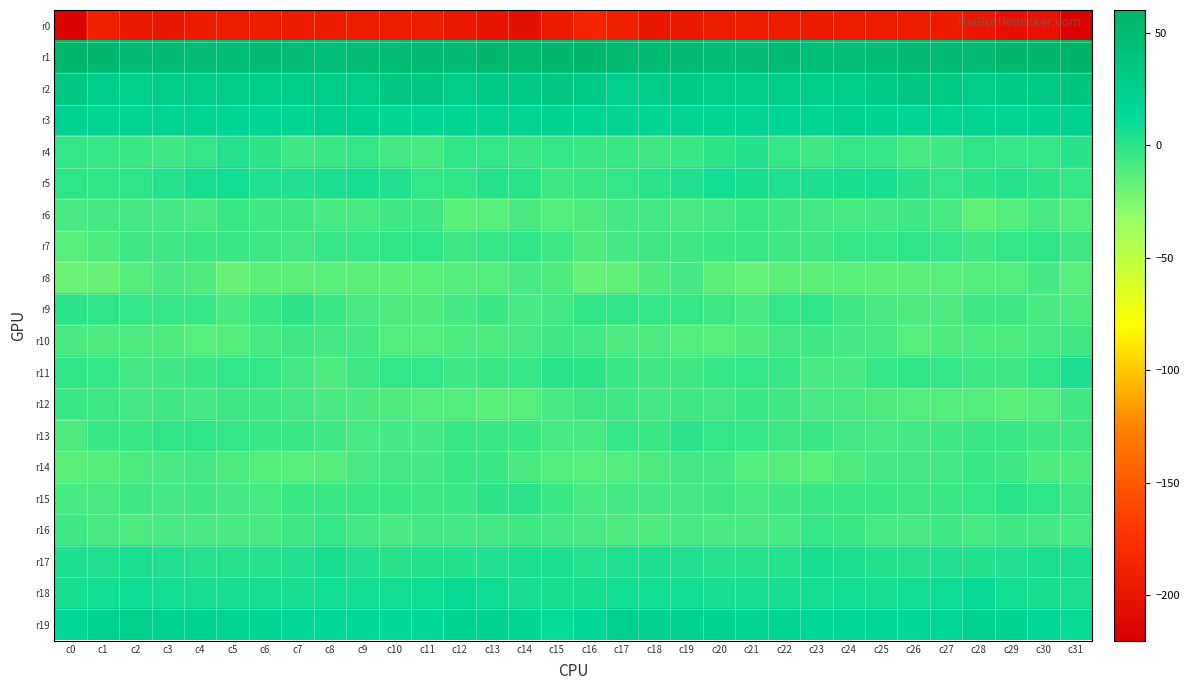

Reading left to right, list all the values displayed in this chart.

r0: c0=-216.3	c1=-189.8	c2=-196.2	c3=-197.7	c4=-194.0	c5=-192.4	c6=-191.9	c7=-194.6	c8=-194.4	c9=-192.2	c10=-193.0	c11=-193.7	c12=-197.0	c13=-201.9	c14=-203.7	c15=-195.2	c16=-185.8	c17=-191.1	c18=-197.7	c19=-196.6	c20=-192.8	c21=-192.1	c22=-192.6	c23=-195.6	c24=-192.5	c25=-193.0	c26=-193.0	c27=-194.3	c28=-198.9	c29=-203.5	c30=-202.4	c31=-217.0
r1: c0=54.6	c1=51.0	c2=49.1	c3=47.5	c4=46.3	c5=45.0	c6=48.8	c7=46.7	c8=42.3	c9=46.3	c10=46.8	c11=49.0	c12=49.1	c13=51.4	c14=50.5	c15=52.3	c16=53.1	c17=50.2	c18=48.4	c19=47.5	c20=45.1	c21=46.5	c22=49.1	c23=44.1	c24=43.9	c25=46.4	c26=47.6	c27=49.5	c28=49.6	c29=51.9	c30=50.9	c31=58.4
r2: c0=34.1	c1=26.8	c2=25.4	c3=29.1	c4=28.2	c5=28.4	c6=27.2	c7=27.4	c8=27.0	c9=28.8	c10=32.3	c11=33.6	c12=28.7	c13=29.9	c14=30.9	c15=32.6	c16=30.4	c17=25.3	c18=26.8	c19=29.4	c20=27.8	c21=28.0	c22=27.4	c23=27.0	c24=27.3	c25=30.1	c26=33.5	c27=31.7	c28=28.4	c29=31.0	c30=31.6	c31=36.6
r3: c0=20.6	c1=19.3	c2=19.1	c3=19.5	c4=18.3	c5=17.8	c6=16.6	c7=17.1	c8=21.9	c9=21.4	c10=16.9	c11=16.6	c12=18.7	c13=19.1	c14=18.7	c15=20.2	c16=18.4	c17=19.1	c18=18.6	c19=19.5	c20=18.0	c21=17.3	c22=16.5	c23=18.6	c24=22.5	c25=19.6	c26=16.6	c27=17.0	c28=19.1	c29=18.8	c30=19.8	c31=22.8
r4: c0=-2.7	c1=-3.9	c2=-4.3	c3=-5.8	c4=-2.4	c5=2.5	c6=-0.3	c7=-6.1	c8=-4.0	c9=-2.4	c10=-7.1	c11=-8.0	c12=-1.4	c13=-2.1	c14=-4.5	c15=-2.6	c16=-4.7	c17=-4.2	c18=-5.1	c19=-4.9	c20=-0.4	c21=2.8	c22=-3.2	c23=-5.9	c24=-2.9	c25=-3.6	c26=-8.2	c27=-5.7	c28=-0.7	c29=-3.9	c30=-3.1	c31=1.4
r5: c0=-1.2	c1=-1.7	c2=-0.9	c3=2.3	c4=6.6	c5=7.2	c6=3.3	c7=4.1	c8=5.0	c9=6.6	c10=3.6	c11=-1.9	c12=-1.7	c13=2.2	c14=0.9	c15=-5.6	c16=-4.9	c17=-2.2	c18=0.8	c19=3.4	c20=7.8	c21=5.6	c22=3.2	c23=4.4	c24=5.8	c25=6.0	c26=1.5	c27=-2.2	c28=-0.5	c29=2.5	c30=-0.3	c31=-3.3
r6: c0=-8.5	c1=-7.5	c2=-7.5	c3=-7.4	c4=-8.9	c5=-4.3	c6=-6.5	c7=-6.7	c8=-7.8	c9=-7.9	c10=-6.0	c11=-6.4	c12=-13.8	c13=-13.8	c14=-9.2	c15=-11.9	c16=-9.8	c17=-7.8	c18=-7.0	c19=-8.8	c20=-7.1	c21=-4.9	c22=-6.7	c23=-7.1	c24=-7.9	c25=-7.4	c26=-5.8	c27=-8.1	c28=-15.7	c29=-11.9	c30=-8.8	c31=-12.1
r7: c0=-13.8	c1=-9.6	c2=-5.3	c3=-6.0	c4=-4.6	c5=-4.5	c6=-5.6	c7=-6.9	c8=-3.7	c9=-3.4	c10=-1.8	c11=-0.7	c12=-5.4	c13=-4.0	c14=-1.3	c15=-5.5	c16=-10.8	c17=-7.4	c18=-5.4	c19=-5.8	c20=-4.2	c21=-5.0	c22=-6.0	c23=-6.4	c24=-3.0	c25=-3.3	c26=-0.8	c27=-2.1	c28=-6.1	c29=-2.3	c30=-1.4	c31=-6.3
r8: c0=-18.9	c1=-18.7	c2=-12.2	c3=-8.5	c4=-10.7	c5=-17.8	c6=-15.5	c7=-14.6	c8=-14.2	c9=-14.5	c10=-15.4	c11=-14.0	c12=-12.1	c13=-11.9	c14=-8.5	c15=-10.9	c16=-18.2	c17=-16.1	c18=-11.1	c19=-7.6	c20=-14.4	c21=-17.2	c22=-14.8	c23=-14.8	c24=-14.1	c25=-15.1	c26=-14.4	c27=-13.7	c28=-11.7	c29=-11.1	c30=-7.7	c31=-13.5
r9: c0=0.3	c1=-1.0	c2=-2.0	c3=-3.6	c4=-3.8	c5=-8.2	c6=-4.7	c7=-0.6	c8=-4.2	c9=-8.6	c10=-10.3	c11=-10.8	c12=-7.4	c13=-4.5	c14=-7.8	c15=-6.8	c16=-1.6	c17=-1.1	c18=-3.0	c19=-3.4	c20=-5.5	c21=-7.9	c22=-2.4	c23=-1.2	c24=-6.4	c25=-9.2	c26=-10.4	c27=-10.3	c28=-5.8	c29=-5.1	c30=-9.0	c31=-9.9
r10: c0=-9.1	c1=-10.5	c2=-9.9	c3=-10.8	c4=-12.8	c5=-12.3	c6=-8.3	c7=-5.7	c8=-7.1	c9=-7.5	c10=-11.5	c11=-12.1	c12=-10.2	c13=-10.3	c14=-8.6	c15=-6.3	c16=-7.6	c17=-10.5	c18=-9.5	c19=-11.7	c20=-13.0	c21=-11.1	c22=-6.8	c23=-5.9	c24=-7.6	c25=-8.3	c26=-12.8	c27=-10.9	c28=-10.3	c29=-10.0	c30=-8.1	c31=-6.5
r11: c0=-1.7	c1=-3.2	c2=-6.9	c3=-5.7	c4=-4.5	c5=-2.3	c6=-2.6	c7=-7.1	c8=-10.3	c9=-5.6	c10=-1.9	c11=-1.9	c12=-5.6	c13=-5.0	c14=-3.6	c15=0.8	c16=-0.5	c17=-4.8	c18=-6.3	c19=-5.4	c20=-3.6	c21=-2.0	c22=-3.8	c23=-9.2	c24=-9.0	c25=-3.8	c26=-1.5	c27=-3.3	c28=-5.3	c29=-5.3	c30=-1.6	c31=5.2
r12: c0=-4.6	c1=-5.3	c2=-7.5	c3=-6.4	c4=-7.3	c5=-5.5	c6=-5.8	c7=-7.6	c8=-9.2	c9=-9.1	c10=-10.7	c11=-12.1	c12=-11.5	c13=-14.3	c14=-13.2	c15=-7.9	c16=-5.5	c17=-6.0	c18=-7.4	c19=-6.3	c20=-7.2	c21=-5.0	c22=-6.5	c23=-8.5	c24=-8.8	c25=-9.6	c26=-11.5	c27=-11.8	c28=-12.0	c29=-14.9	c30=-11.9	c31=-6.4
r13: c0=-9.9	c1=-4.6	c2=-4.0	c3=-1.3	c4=-1.0	c5=-2.7	c6=-5.1	c7=-5.0	c8=-5.9	c9=-7.9	c10=-7.4	c11=-7.5	c12=-5.0	c13=-4.7	c14=-4.8	c15=-8.0	c16=-8.3	c17=-3.6	c18=-4.0	c19=-0.1	c20=-2.0	c21=-3.2	c22=-5.6	c23=-4.8	c24=-6.8	c25=-7.8	c26=-7.4	c27=-6.5	c28=-5.0	c29=-4.0	c30=-6.0	c31=-6.4
r14: c0=-14.9	c1=-12.4	c2=-10.5	c3=-8.4	c4=-7.0	c5=-9.7	c6=-12.3	c7=-13.4	c8=-12.3	c9=-8.4	c10=-7.1	c11=-7.7	c12=-4.5	c13=-4.9	c14=-8.9	c15=-11.7	c16=-12.9	c17=-11.3	c18=-10.3	c19=-7.2	c20=-7.8	c21=-11.1	c22=-12.4	c23=-13.9	c24=-10.7	c25=-7.5	c26=-7.2	c27=-6.9	c28=-4.1	c29=-6.2	c30=-10.6	c31=-11.0
r15: c0=-8.3	c1=-8.7	c2=-6.5	c3=-7.6	c4=-6.5	c5=-7.3	c6=-7.9	c7=-4.7	c8=-4.4	c9=-4.3	c10=-4.5	c11=-5.4	c12=-4.1	c13=-0.6	c14=0.6	c15=-4.5	c16=-8.4	c17=-7.7	c18=-7.1	c19=-7.1	c20=-6.5	c21=-8.2	c22=-6.7	c23=-4.2	c24=-4.5	c25=-4.1	c26=-5.1	c27=-5.0	c28=-3.4	c29=0.5	c30=-1.2	c31=-5.1
r16: c0=-5.6	c1=-8.7	c2=-10.2	c3=-8.8	c4=-8.7	c5=-9.1	c6=-8.9	c7=-5.2	c8=-3.0	c9=-7.2	c10=-9.1	c11=-6.9	c12=-7.5	c13=-6.8	c14=-6.3	c15=-7.6	c16=-8.5	c17=-9.9	c18=-9.9	c19=-8.1	c20=-9.4	c21=-9.2	c22=-8.0	c23=-3.4	c24=-4.5	c25=-8.2	c26=-8.9	c27=-6.1	c28=-8.2	c29=-6.4	c30=-6.8	c31=-8.1
r17: c0=4.3	c1=3.6	c2=4.8	c3=4.2	c4=2.1	c5=2.4	c6=1.7	c7=4.2	c8=6.2	c9=4.0	c10=1.4	c11=3.1	c12=2.8	c13=3.4	c14=5.1	c15=4.4	c16=2.1	c17=3.8	c18=4.6	c19=3.6	c20=1.7	c21=2.5	c22=1.9	c23=6.0	c24=5.3	c25=2.7	c26=2.1	c27=3.3	c28=2.8	c29=3.8	c30=5.0	c31=4.3
r18: c0=5.5	c1=7.6	c2=8.8	c3=7.0	c4=6.6	c5=6.0	c6=6.4	c7=5.9	c8=7.8	c9=7.2	c10=7.4	c11=8.3	c12=10.5	c13=9.1	c14=6.3	c15=5.8	c16=5.4	c17=8.0	c18=8.0	c19=7.0	c20=6.2	c21=6.4	c22=6.0	c23=6.6	c24=7.8	c25=6.9	c26=7.8	c27=9.2	c28=10.9	c29=7.5	c30=5.8	c31=4.9
r19: c0=16.2	c1=21.3	c2=23.9	c3=21.6	c4=20.6	c5=18.2	c6=18.2	c7=16.0	c8=14.9	c9=15.1	c10=13.9	c11=13.8	c12=20.1	c13=20.7	c14=17.5	c15=11.5	c16=15.4	c17=22.8	c18=22.7	c19=21.6	c20=19.6	c21=18.3	c22=17.3	c23=15.5	c24=14.9	c25=14.6	c26=13.3	c27=15.6	c28=21.3	c29=20.1	c30=14.7	c31=10.4